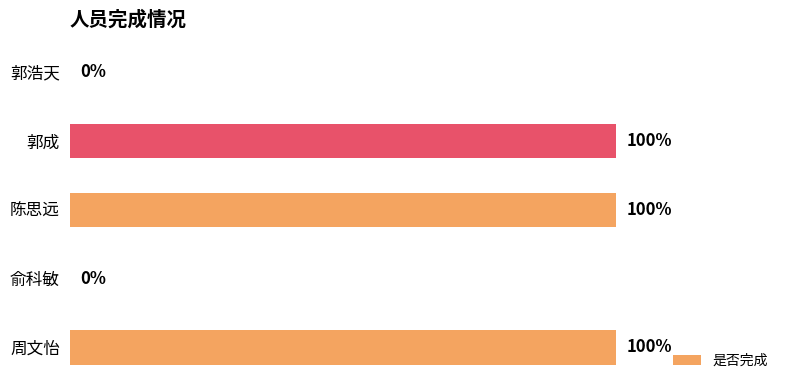

List the labels in order of value, smallest first.

俞科敏, 郭浩天, 周文怡, 陈思远, 郭成